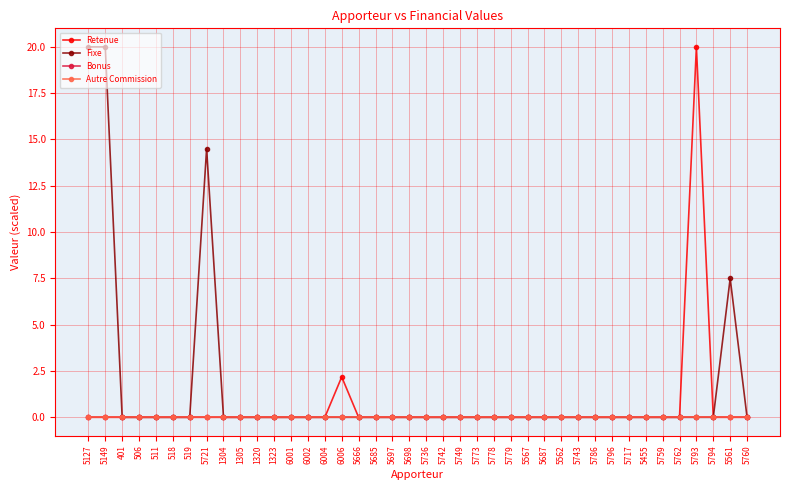

Rank the categories by Retenue value from highest to lowest.

5793, 6006, 5127, 5149, 401, 506, 511, 518, 519, 5721, 1304, 1305, 1320, 1323, 6001, 6002, 6004, 5666, 5685, 5697, 5698, 5736, 5742, 5749, 5773, 5778, 5779, 5567, 5687, 5562, 5743, 5786, 5796, 5717, 5455, 5759, 5762, 5794, 5561, 5760